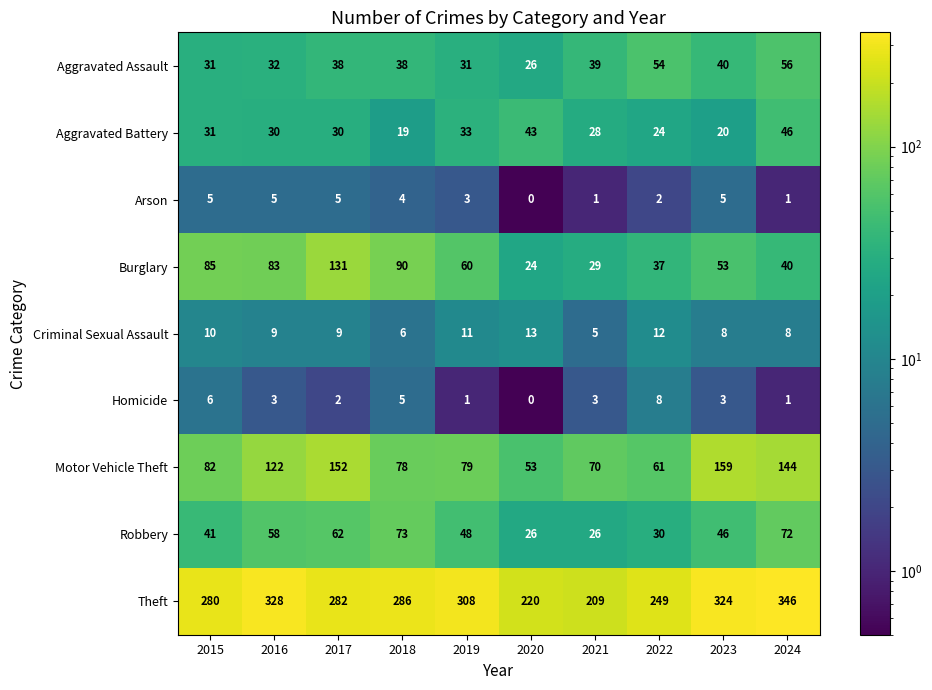

Where does the Criminal Sexual Assault series first go above 9?

2015